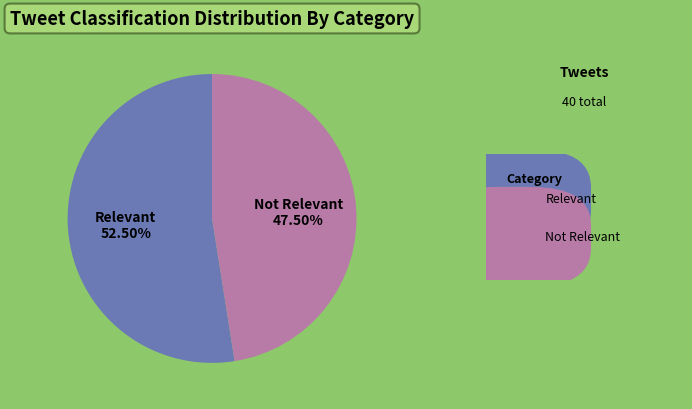

Rank the categories by value from lowest to highest.

Not Relevant, Relevant